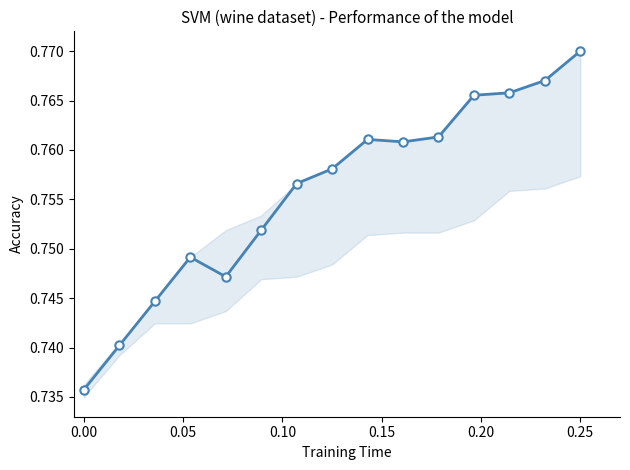

How many values are between 0 and 1?

15